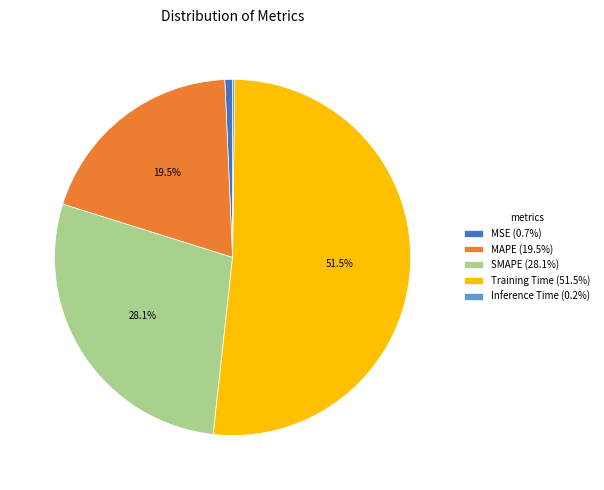

Is Training Time (51.5%) the majority of the pie?

Yes